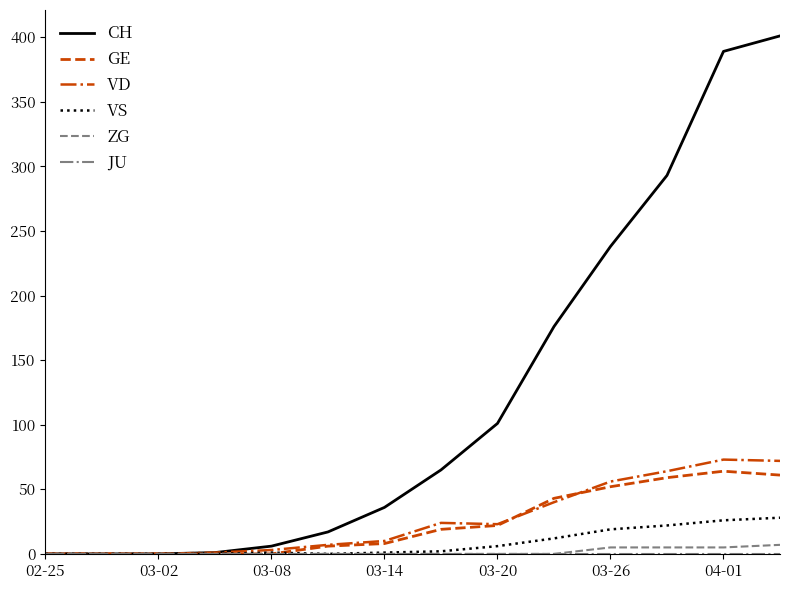

What is the highest value of the VS series?

28